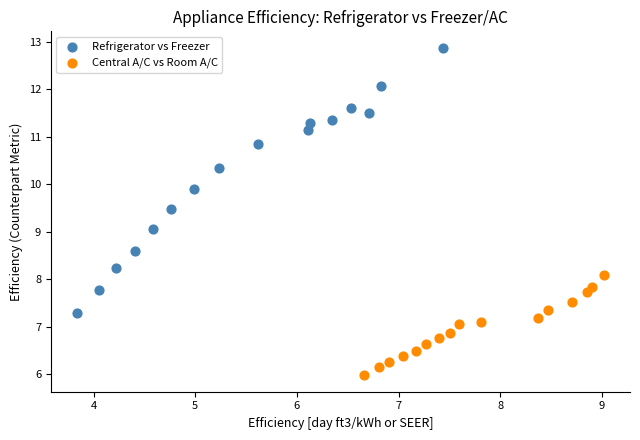

Which series has the widest spread of Y values?

Refrigerator vs Freezer